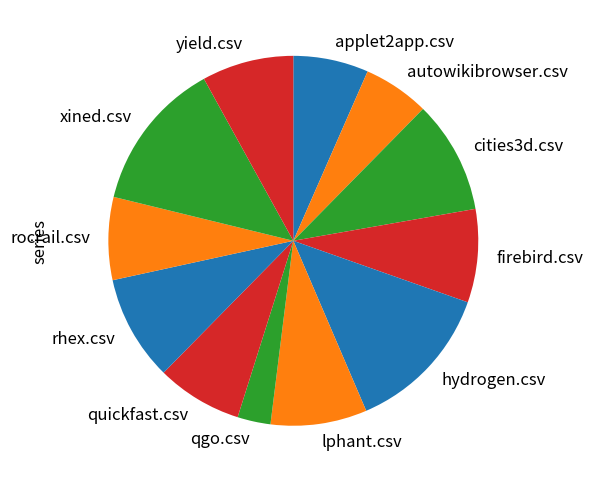

Does qgo.csv account for over 50% of the chart?

No